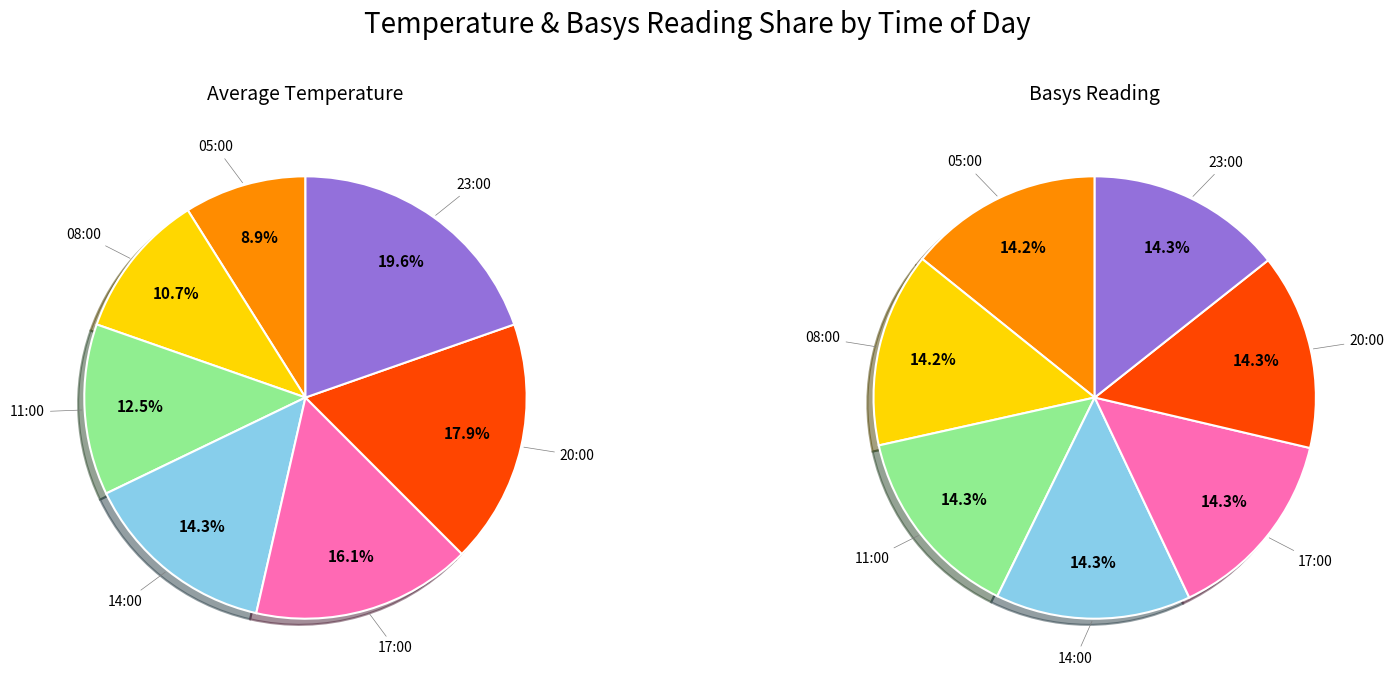

To the nearest percent, what percentage of the pie is 17:00?

16%